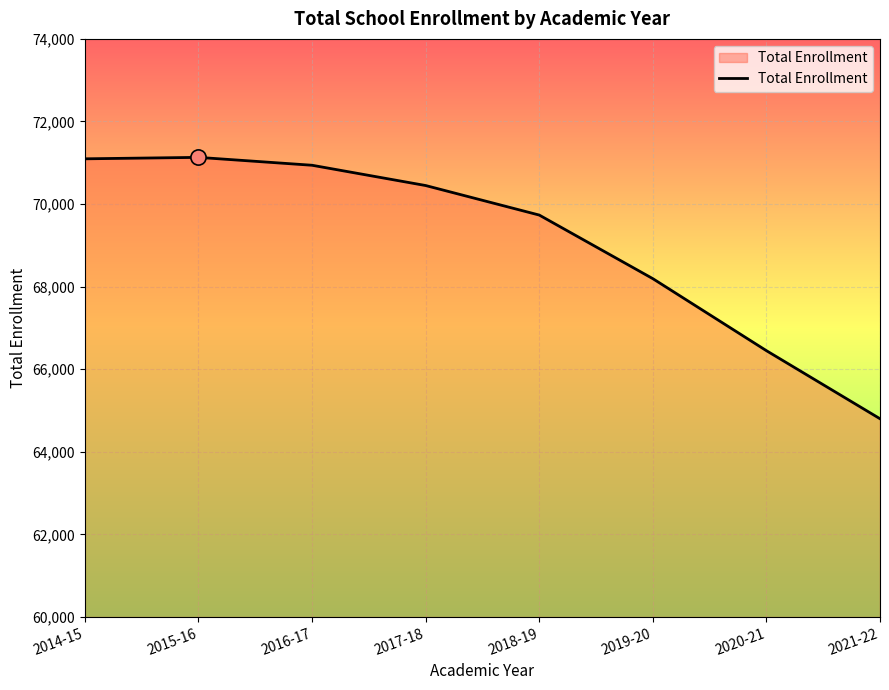

What is the ratio of the value at 2017-18 to the value at 2016-17?

1.0